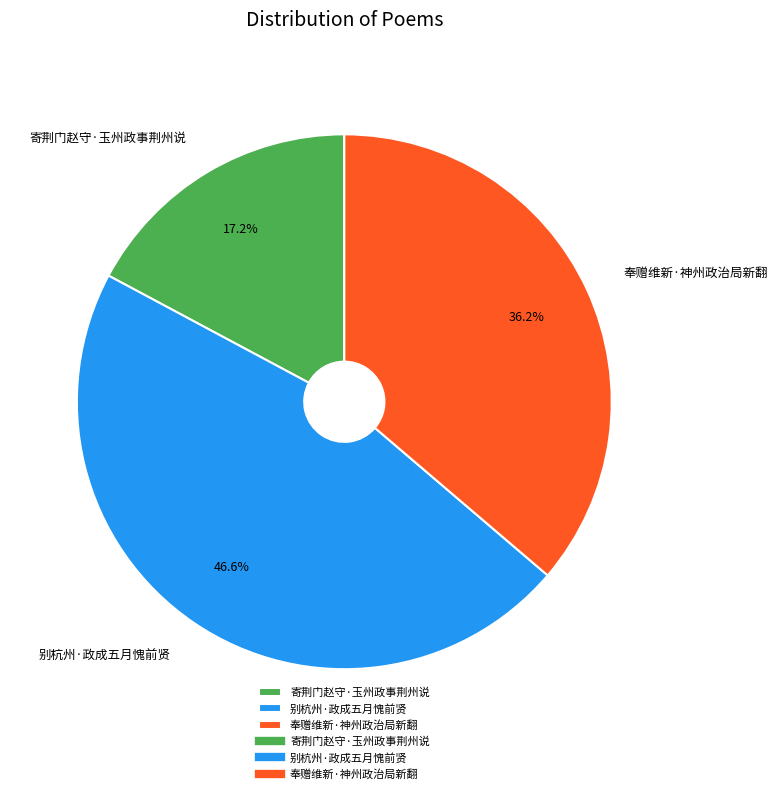

How much of the chart is everything except 别杭州·政成五月愧前贤?

53.4%